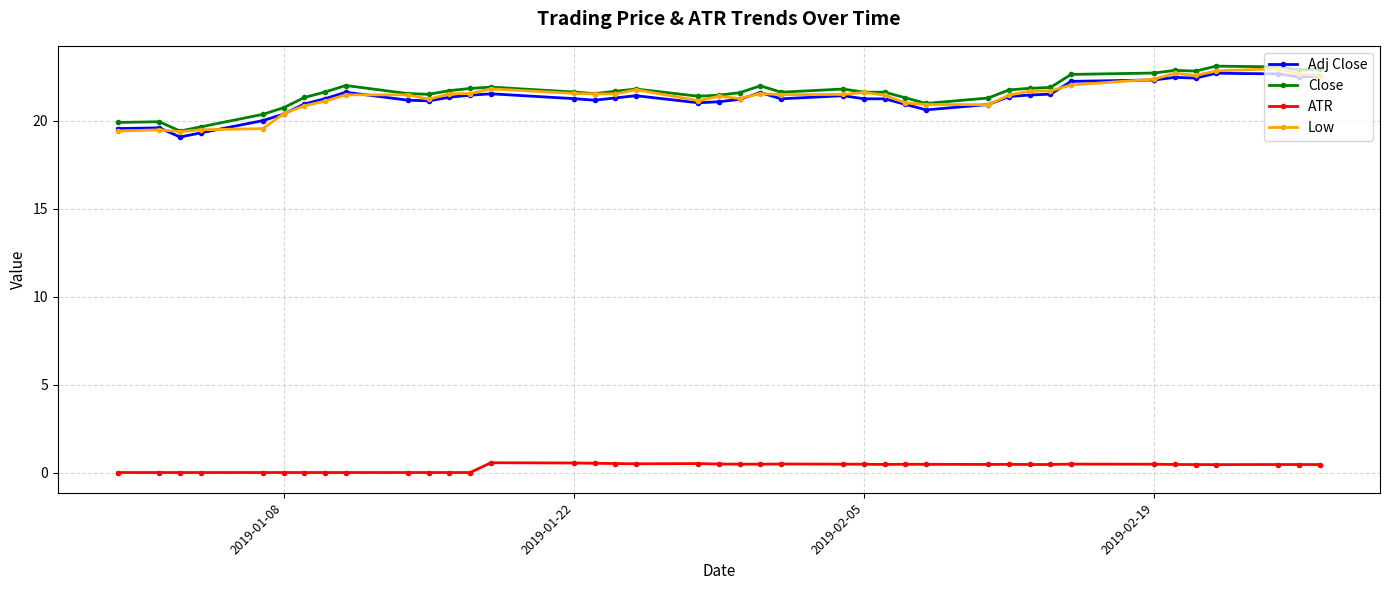

True or false: ATR and Adj Close cross at least once.

False